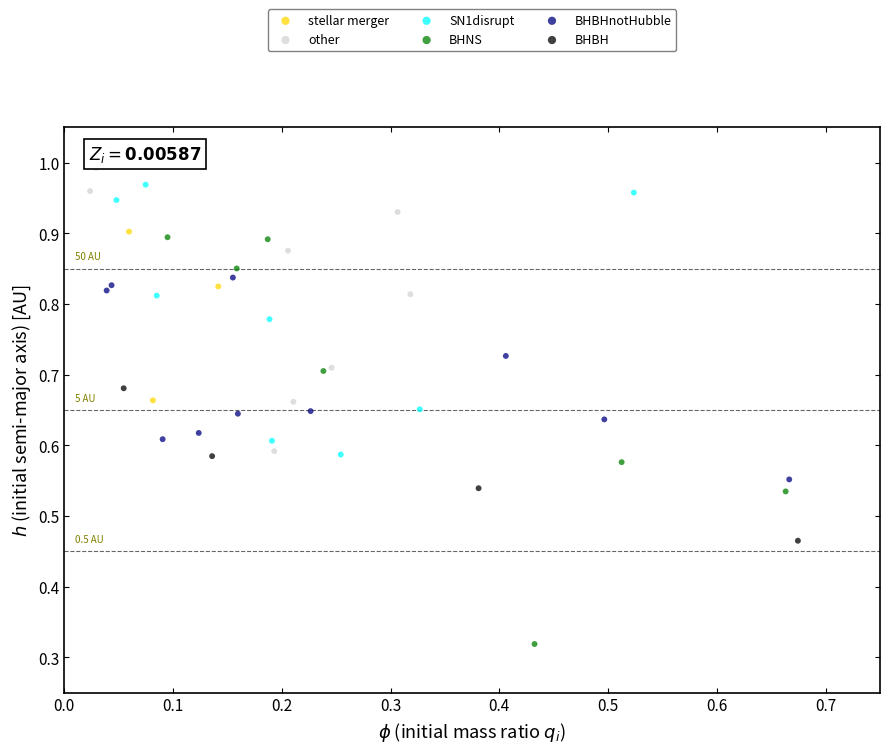

Which series has the largest Y range (max minus min)?

BHNS